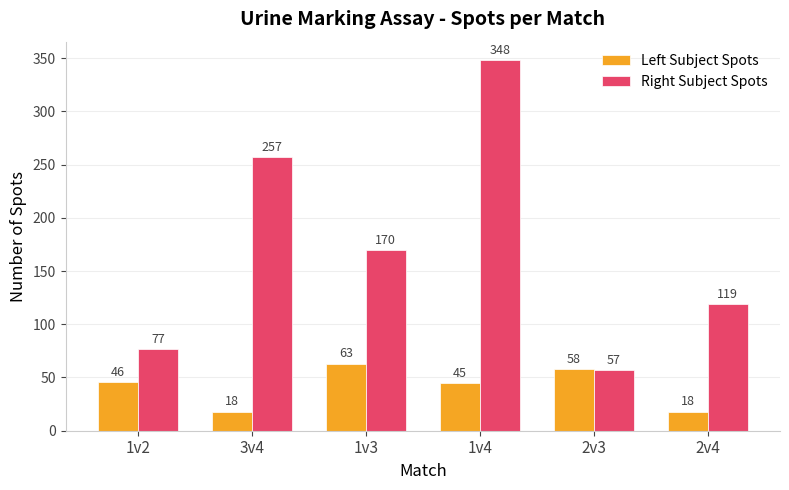

What is the label of the 1st bar from the left?

1v2